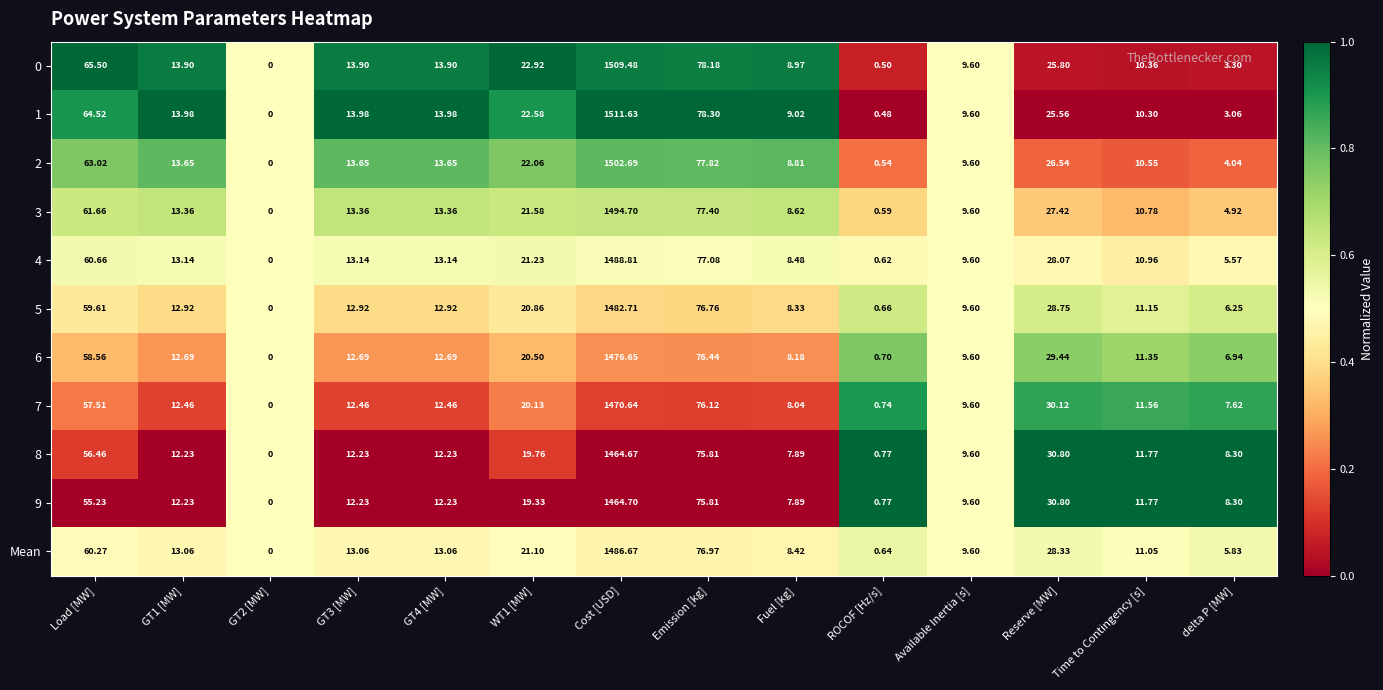

At which label is 6 closest to 738?

Emission [kg]